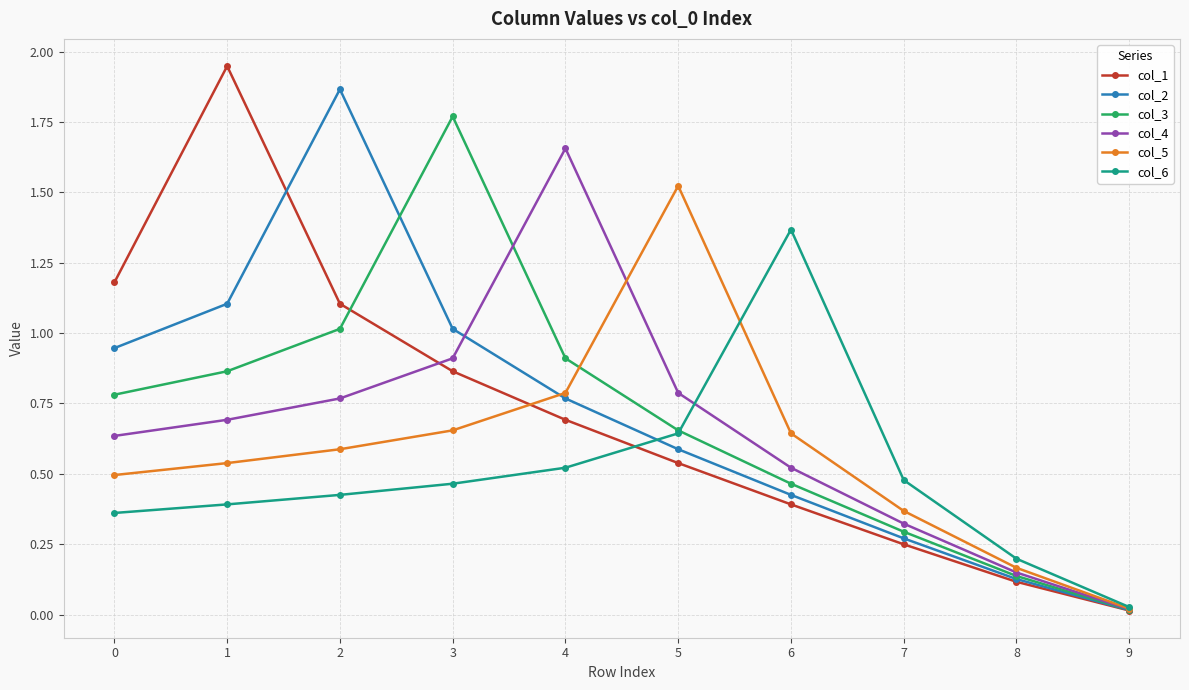

How many interior local peaks does the col_3 series have?

1